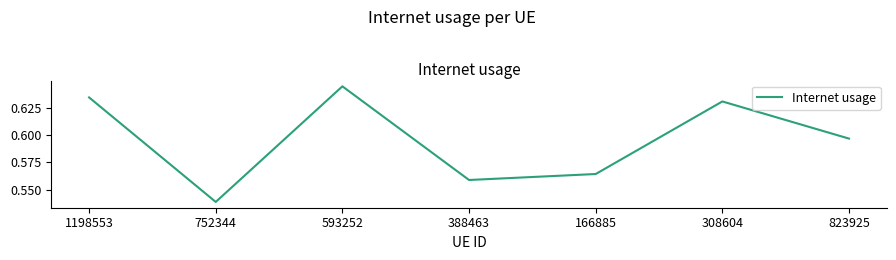

What is the sum of the values at 752344 and 823925?

1.1